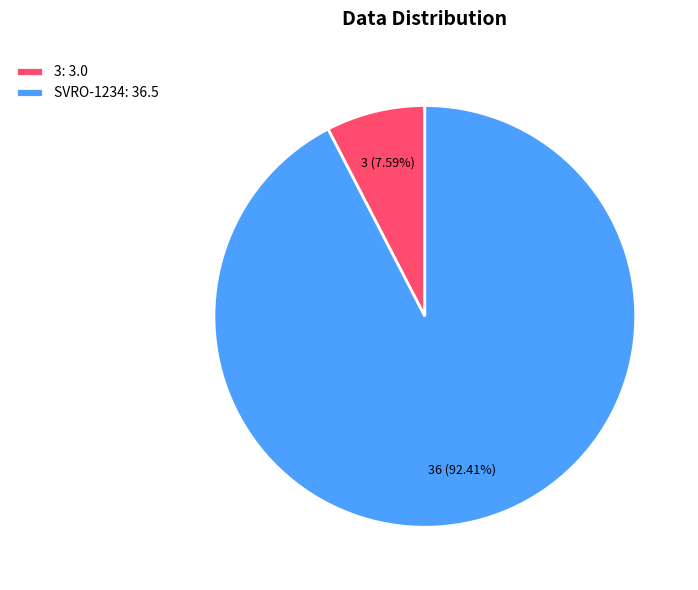

Is there any slice that represents more than half of the pie?

Yes